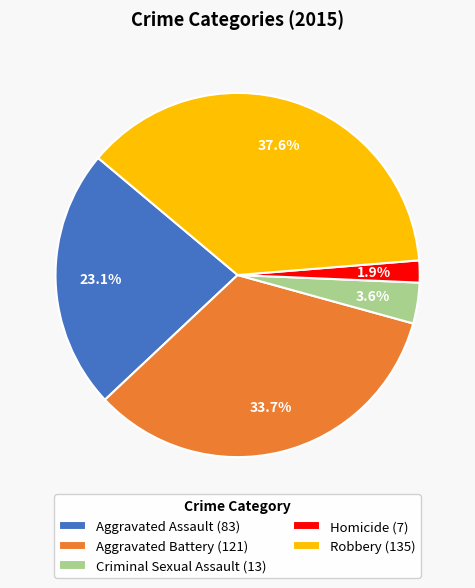

Do Robbery (135) and Aggravated Battery (121) together represent more than half of the pie?

Yes